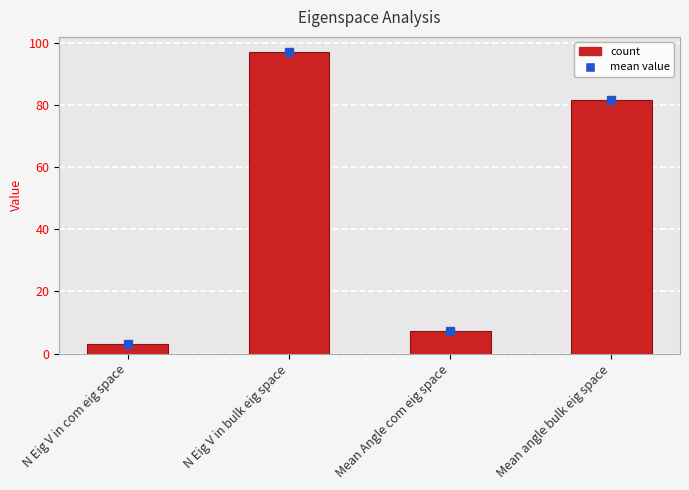

True or false: the data shows 81.6 at Mean angle bulk eig space.

True